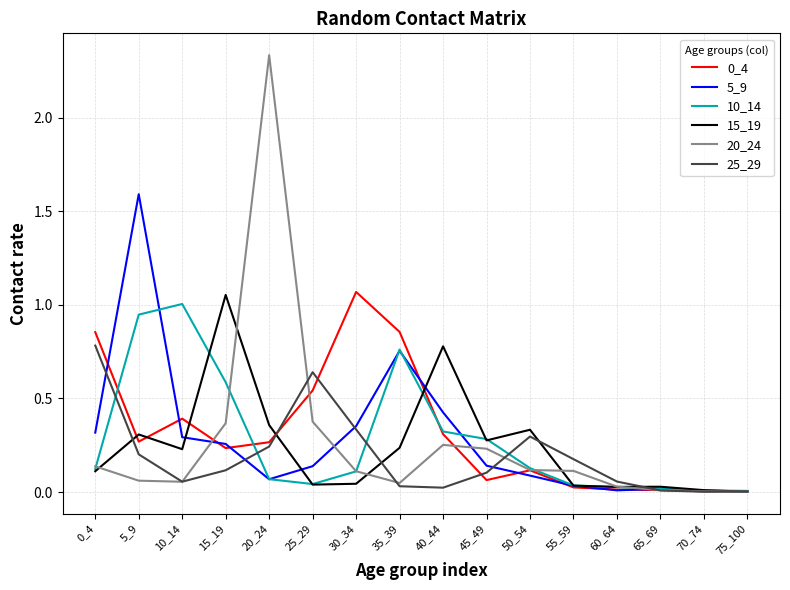

True or false: 10_14 has a value of 0.6 at 15_19.

True